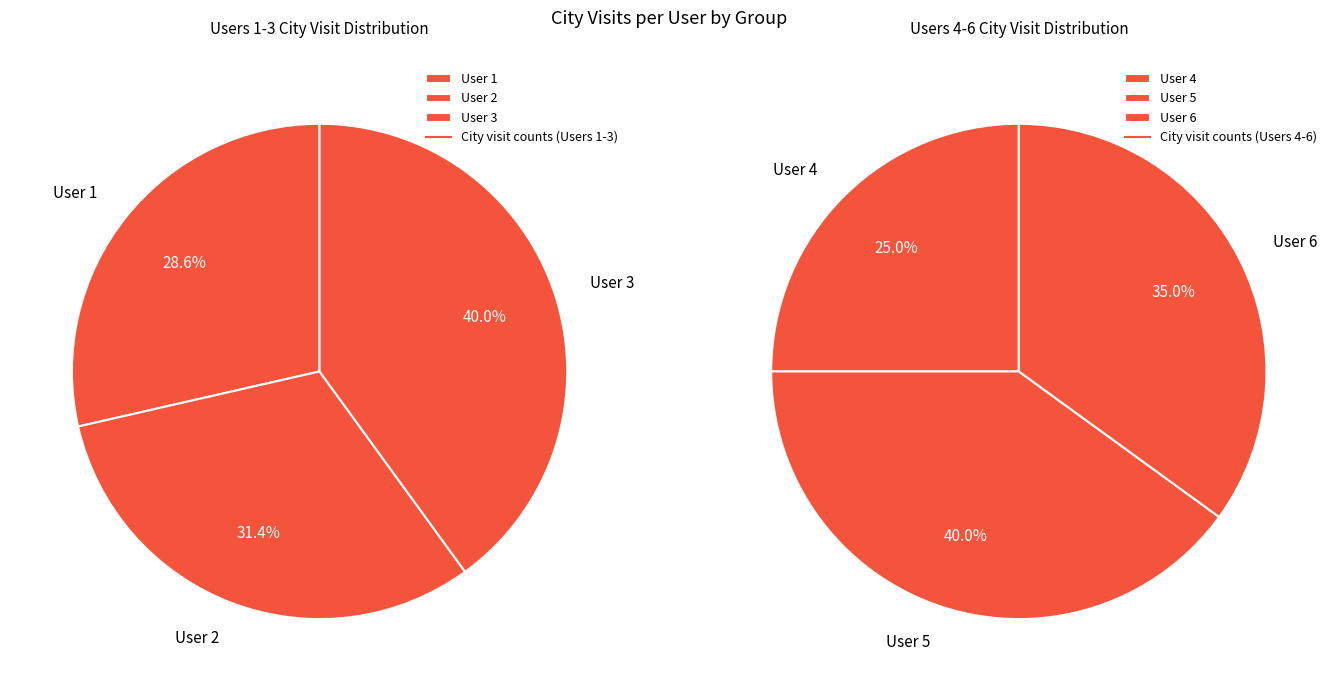

How much of the chart is everything except userid_3?

74.5%